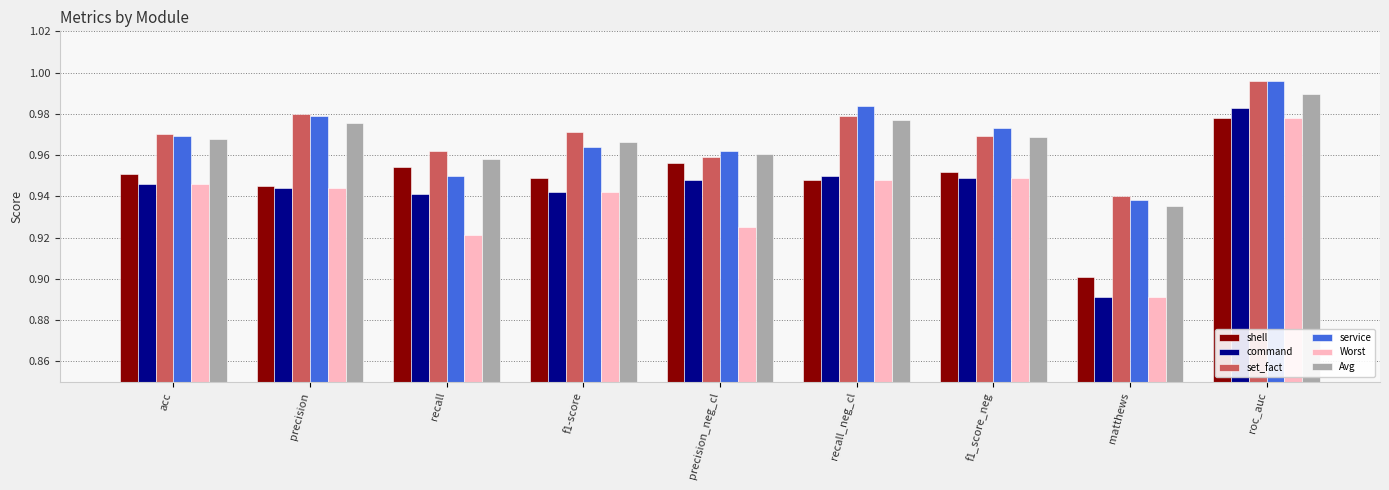

At which category is the sum across all series the highest?

roc_auc